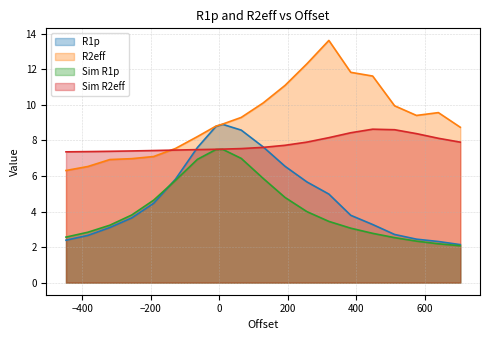

Is it true that R2eff equals 10.1 at 128.0?

True